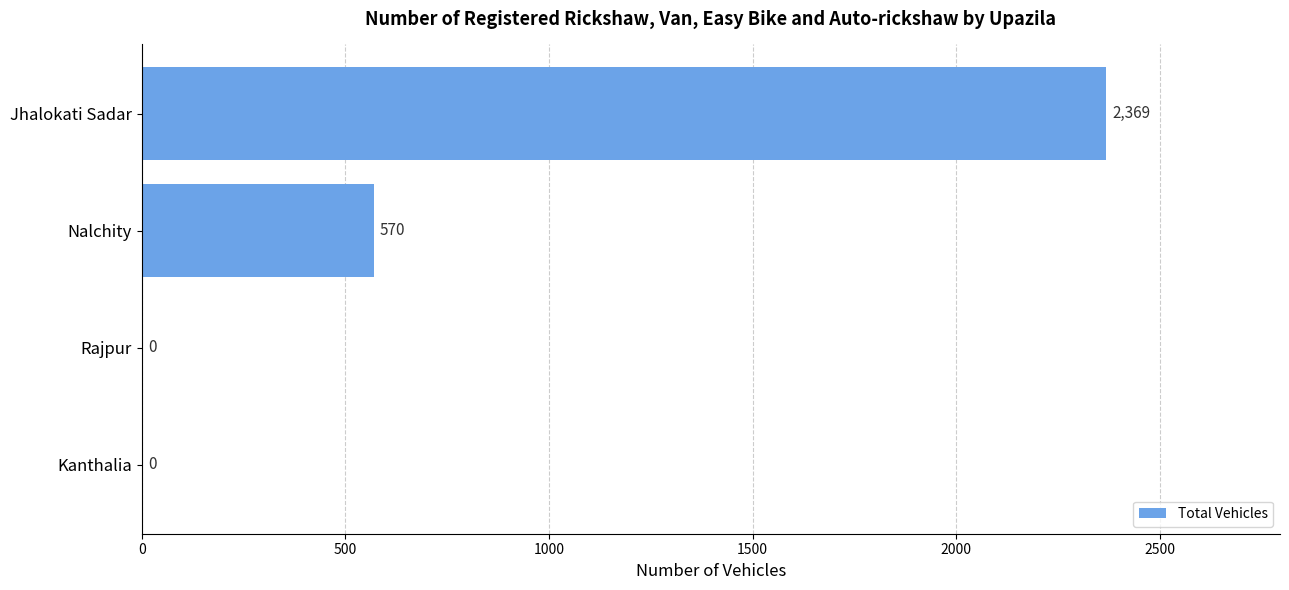

What is the sum of the values at Rajpur and Jhalokati Sadar?

2369